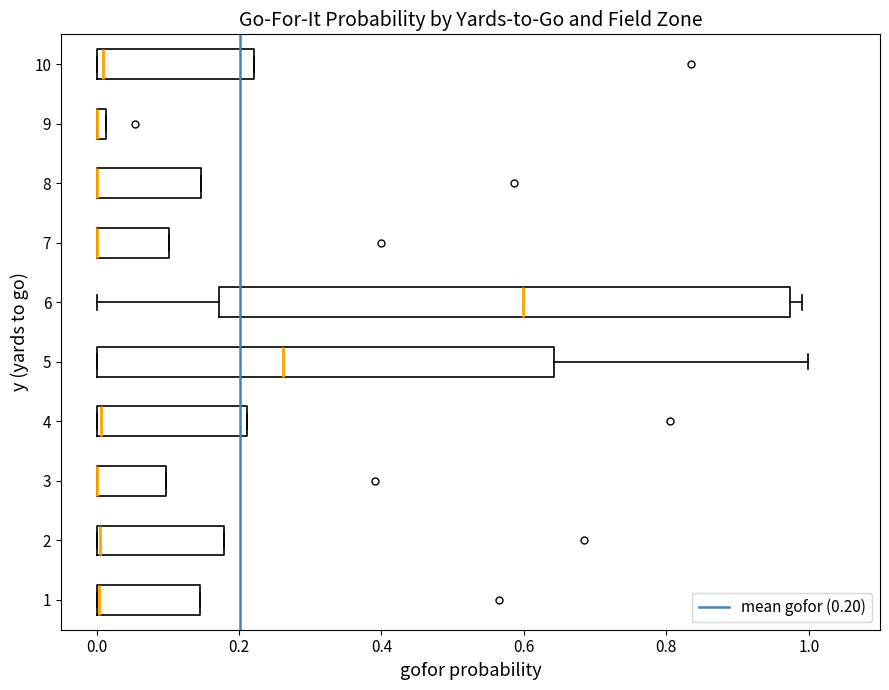

Which box is the widest, from its left edge to its right edge?

6